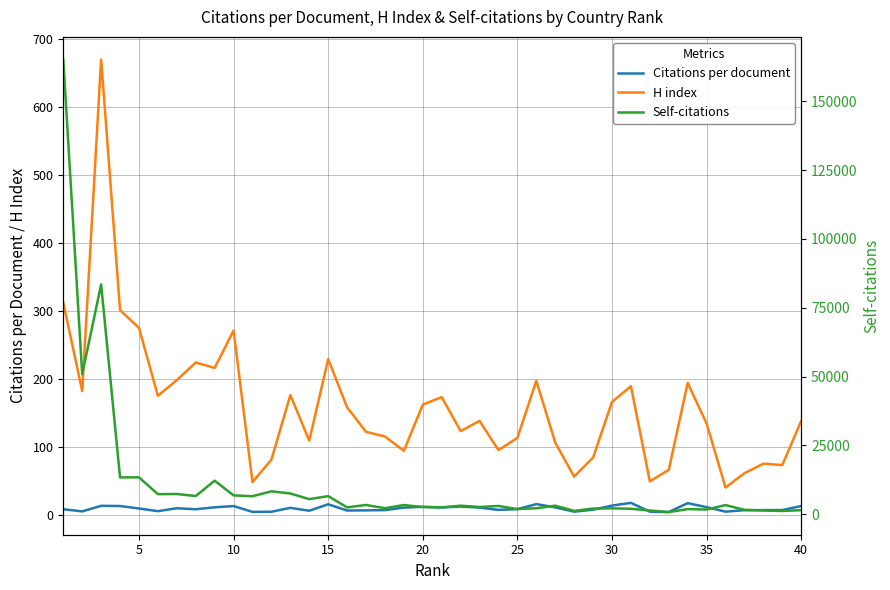

True or false: H index and Citations per document intersect in this chart.

False